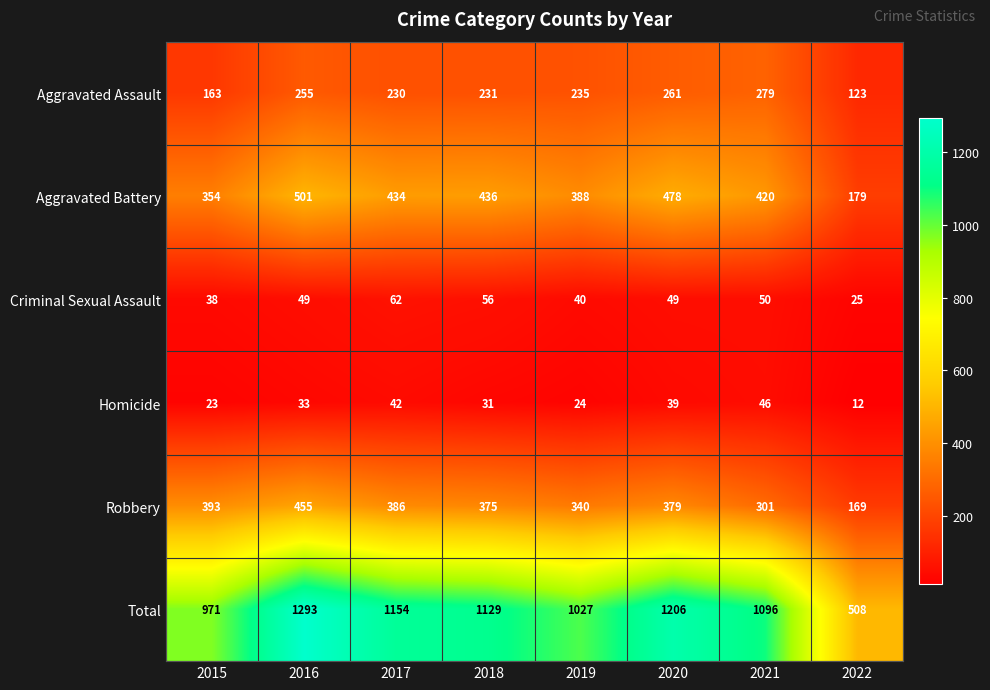

What is the maximum value shown in the chart?

1293